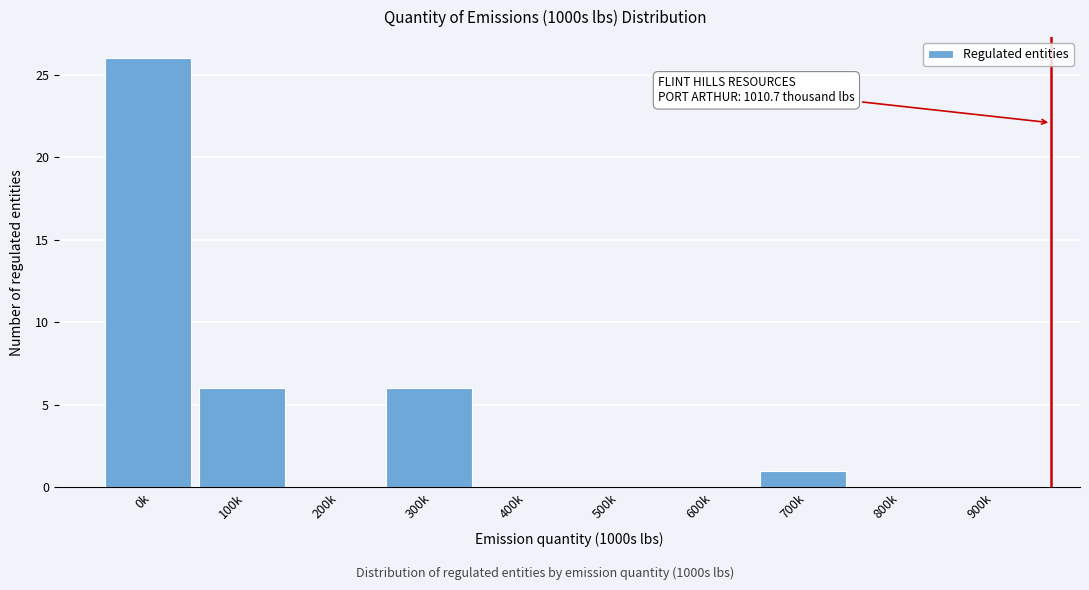

Reading left to right, list all the values displayed in this chart.

0k=26	100k=6	200k=0	300k=6	400k=0	500k=0	600k=0	700k=1	800k=0	900k=0